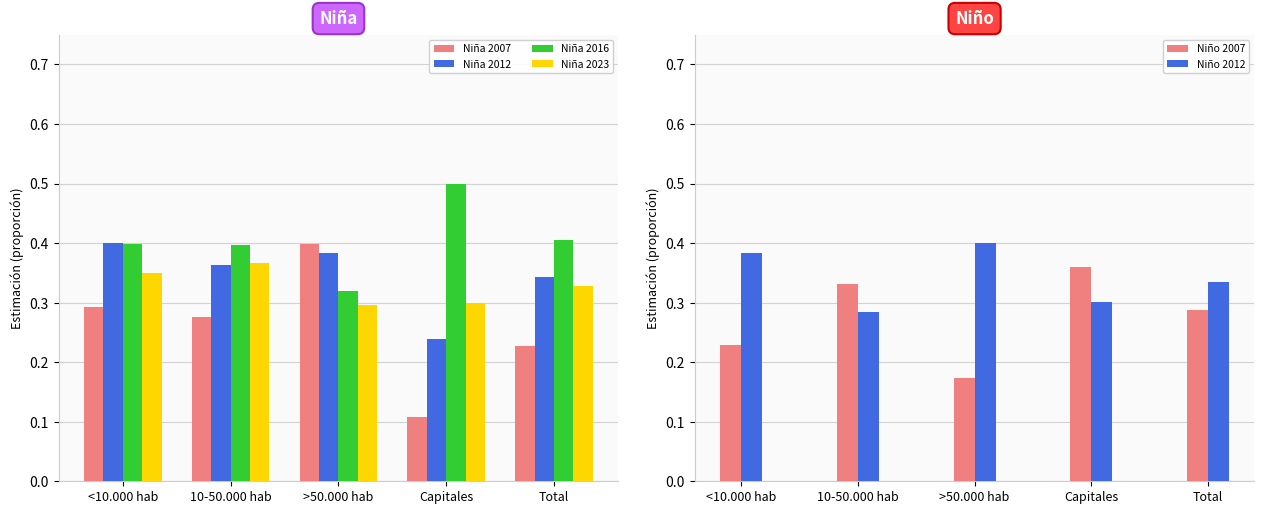

At how many categories does at least one series exceed 0?

5